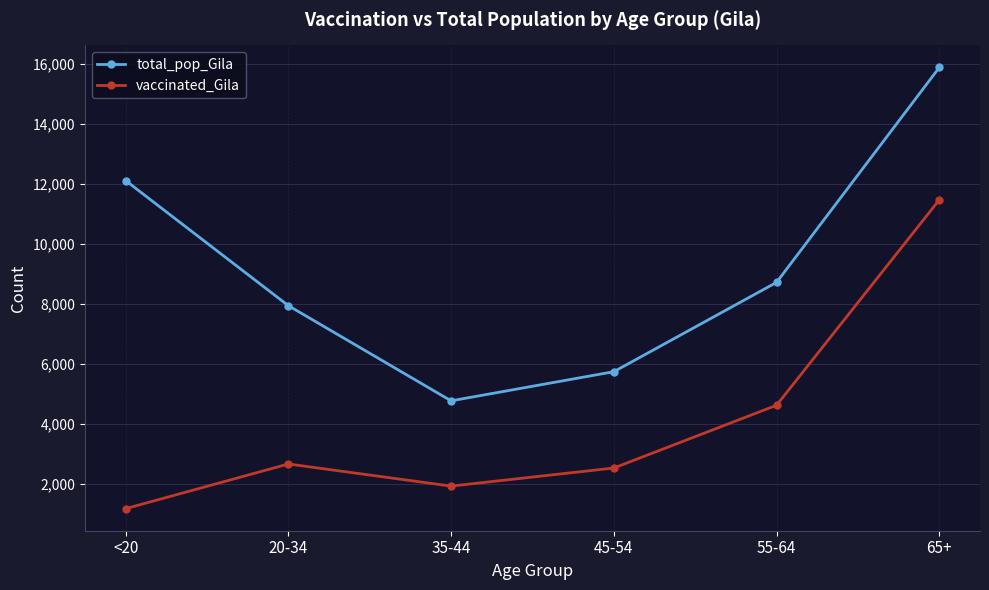

Which series has the largest total across all categories?

total_pop_Gila